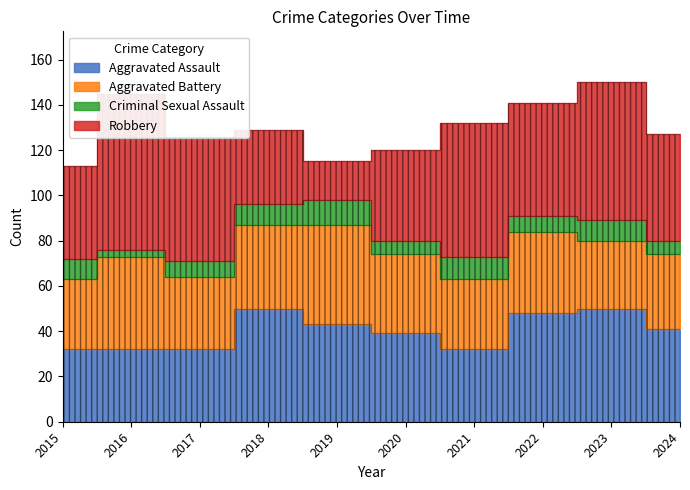

True or false: Robbery has more than 0 points higher than both neighbors.

True